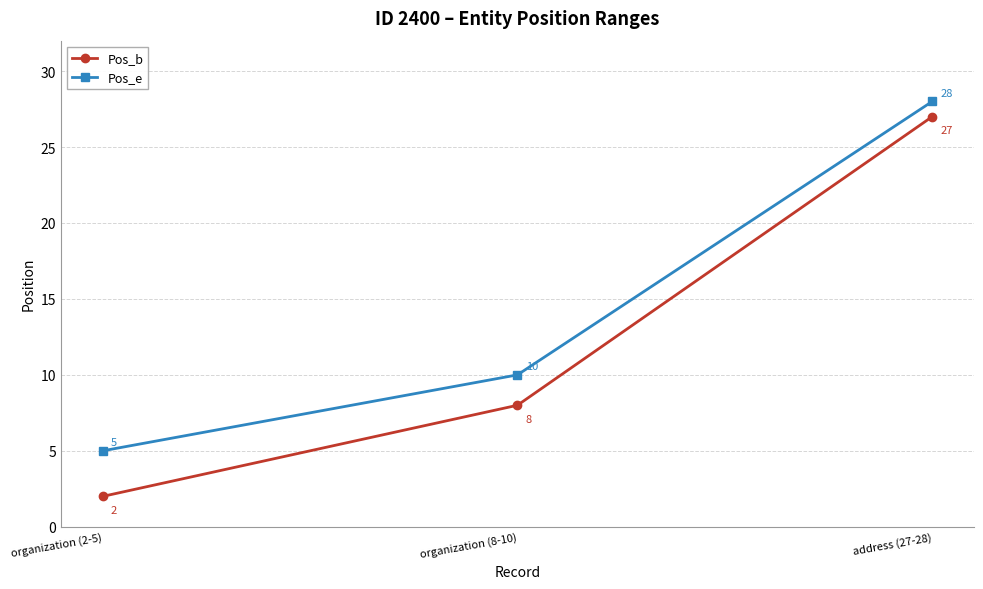

What is the difference between the maximum and minimum values in the Pos_e series?

23